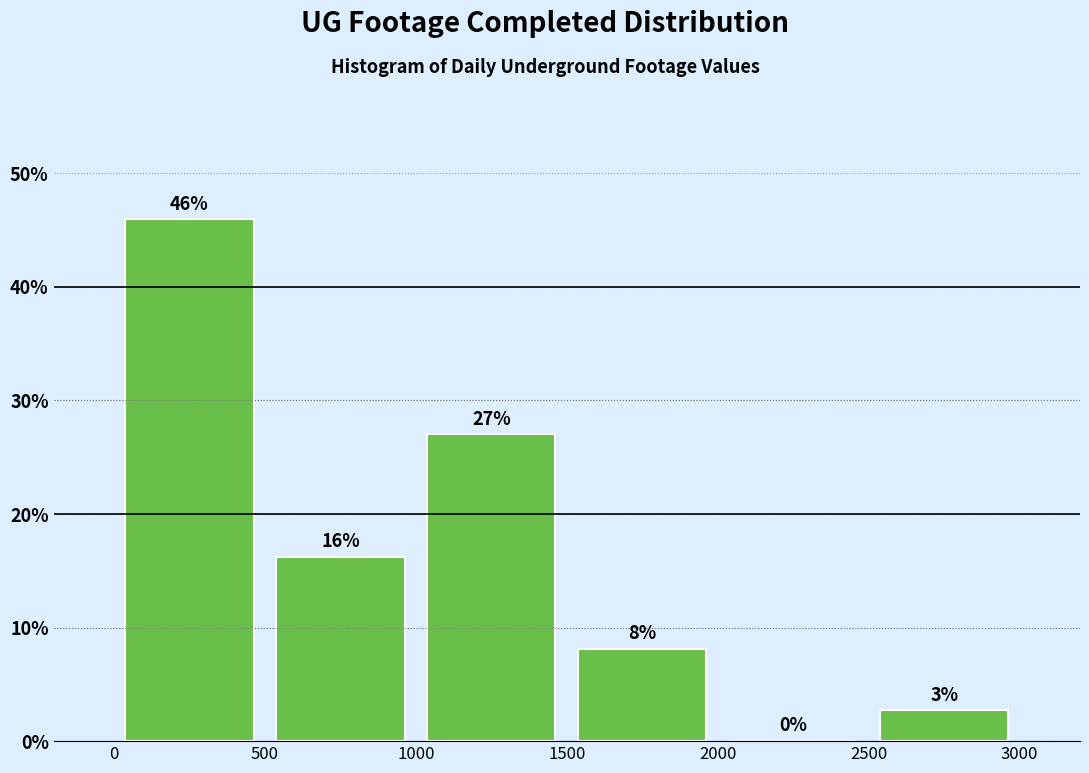

Over which range of the x-axis is the bar tallest?

0 to 500